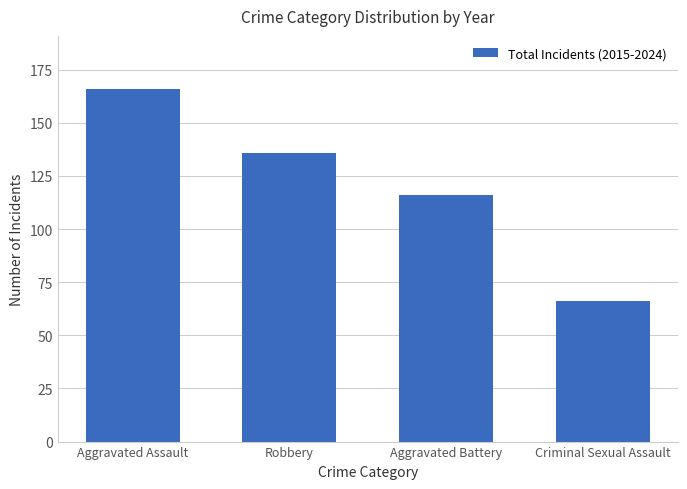

What is the maximum value shown in the chart?

166